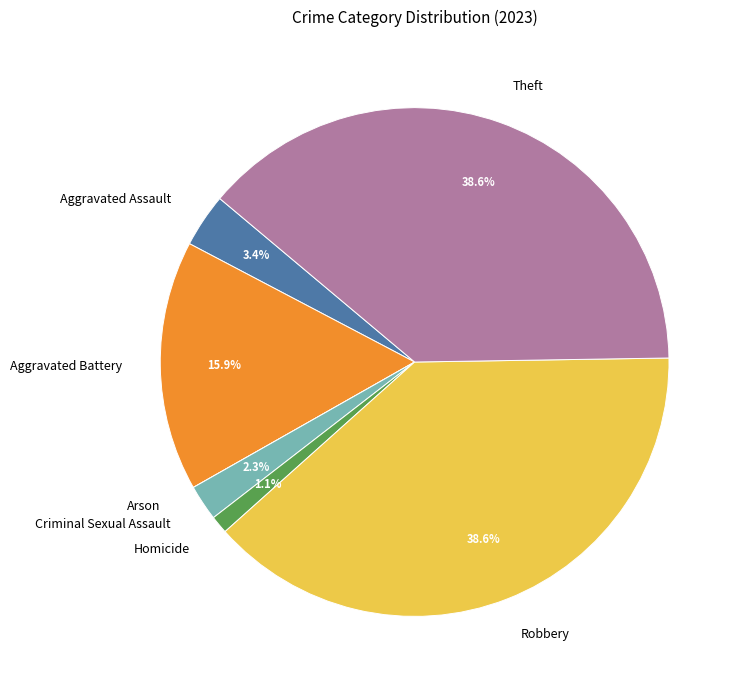

Does any single category account for the majority?

No